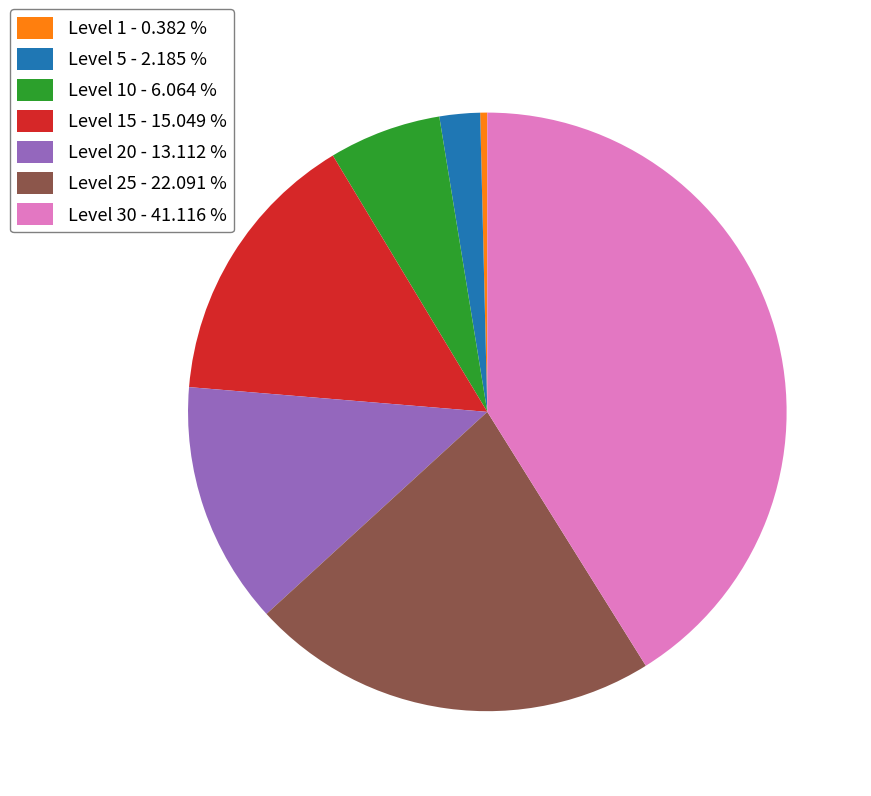

Which has a higher value, Level 10 - 6.064 % or Level 25 - 22.091 %?

Level 25 - 22.091 %